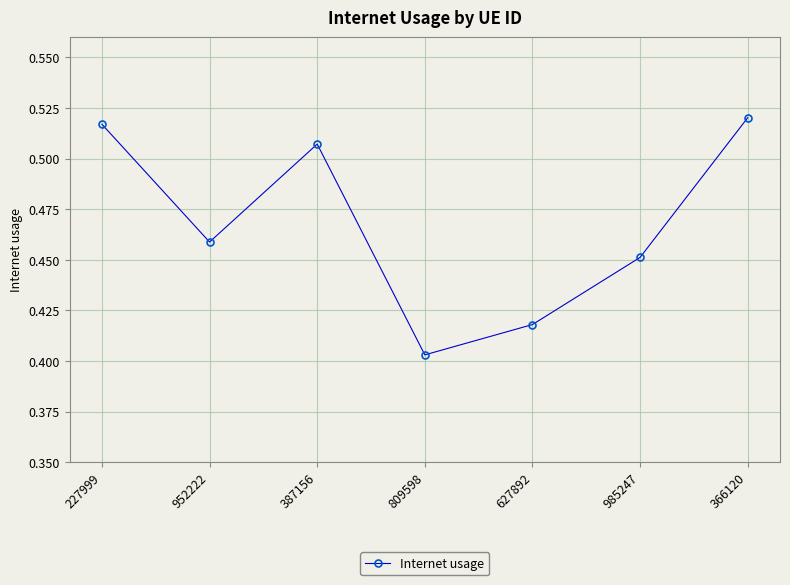

Where is the first local maximum?

387156